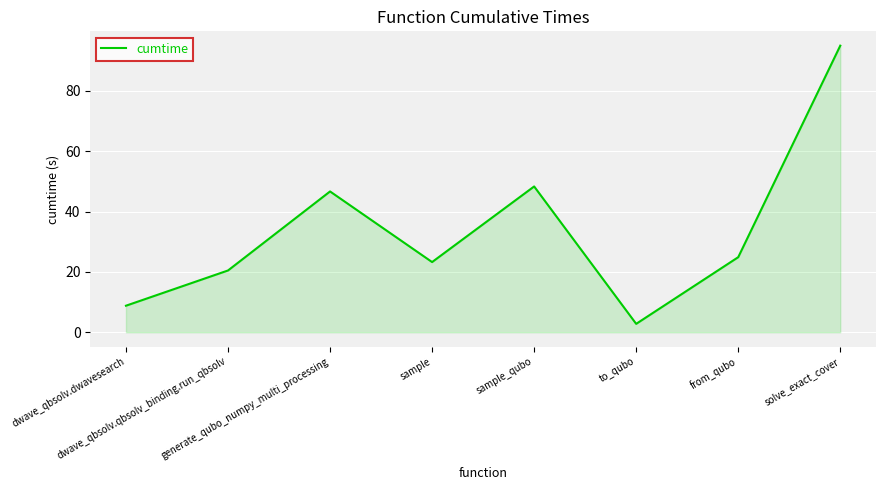

Which category has the lowest value across all series?

to_qubo